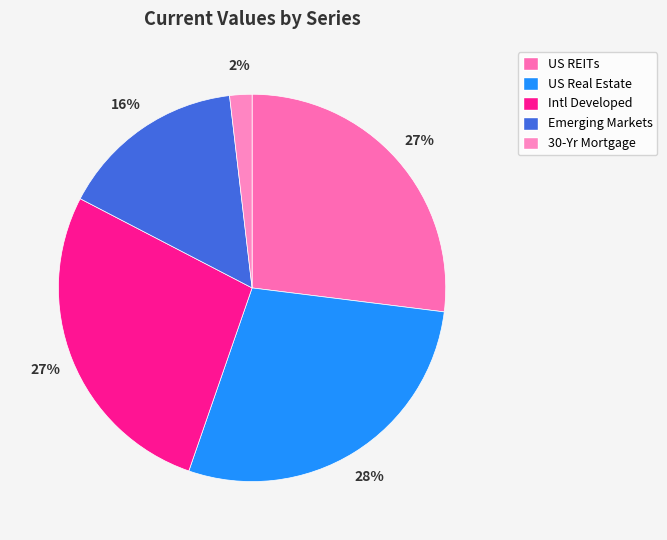

How many segments does this pie chart have?

5